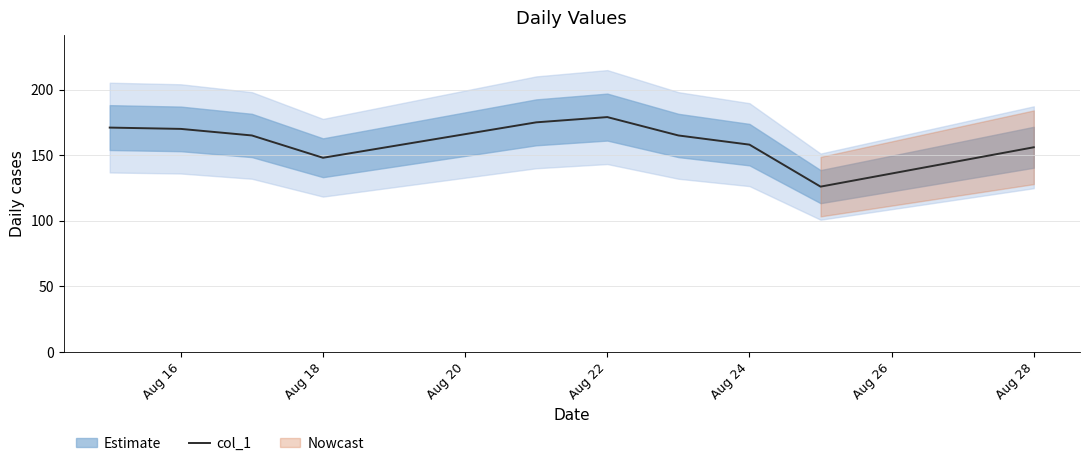

True or false: col_1 has a value of 158 at Aug 24.

True